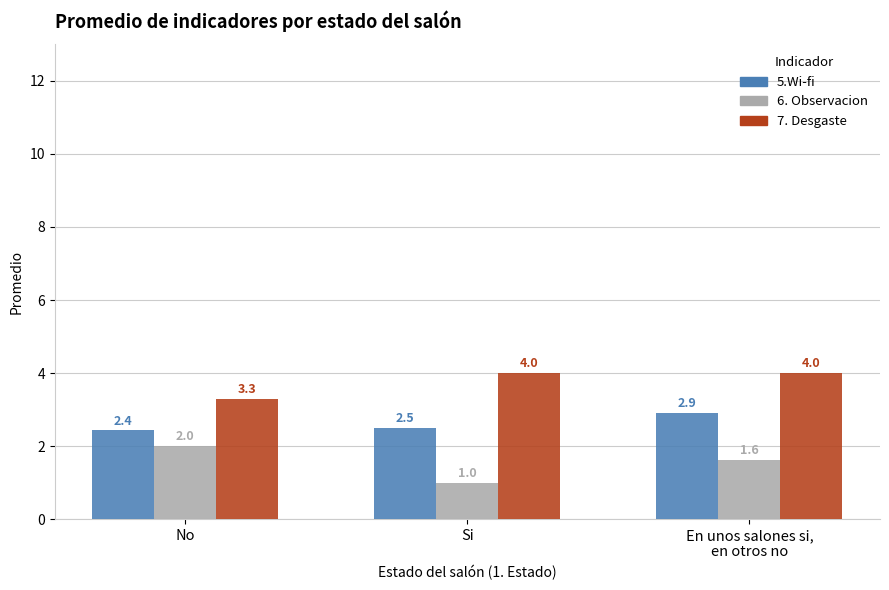

What is the difference between the highest and lowest values at No?

1.3